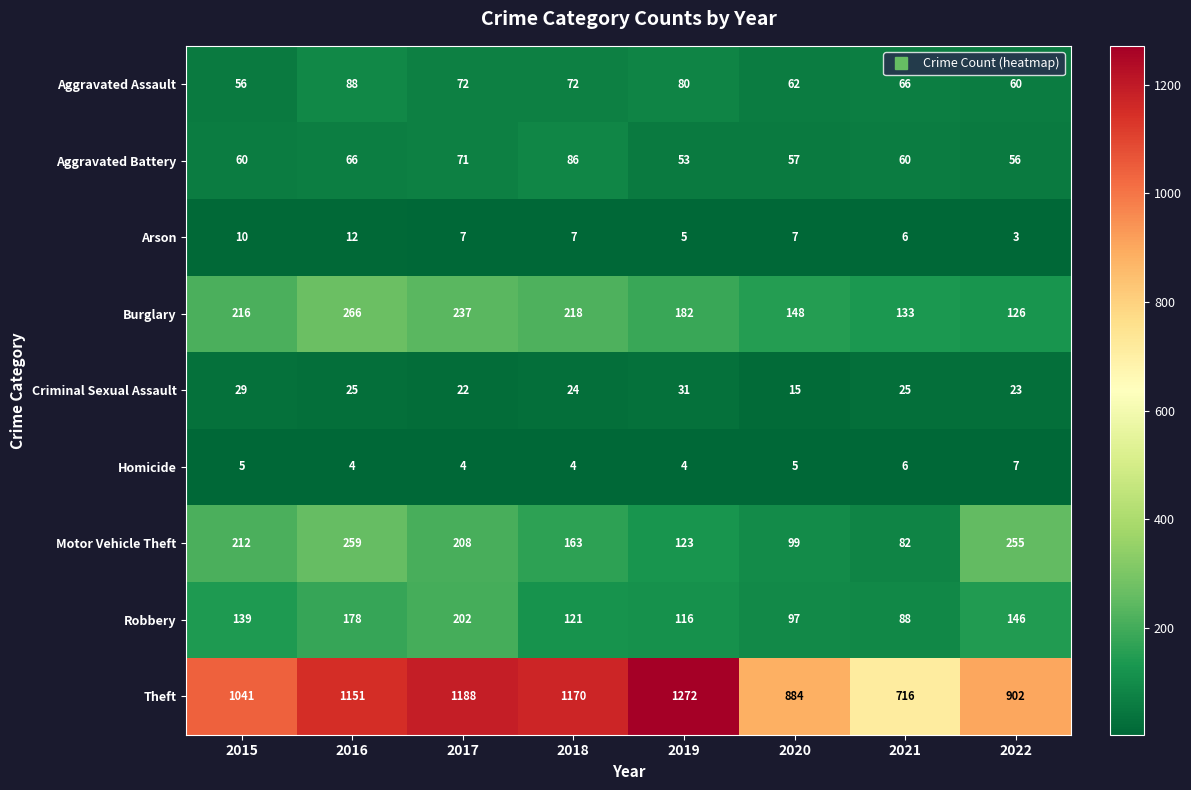

What is the sum of all Theft values?

8324